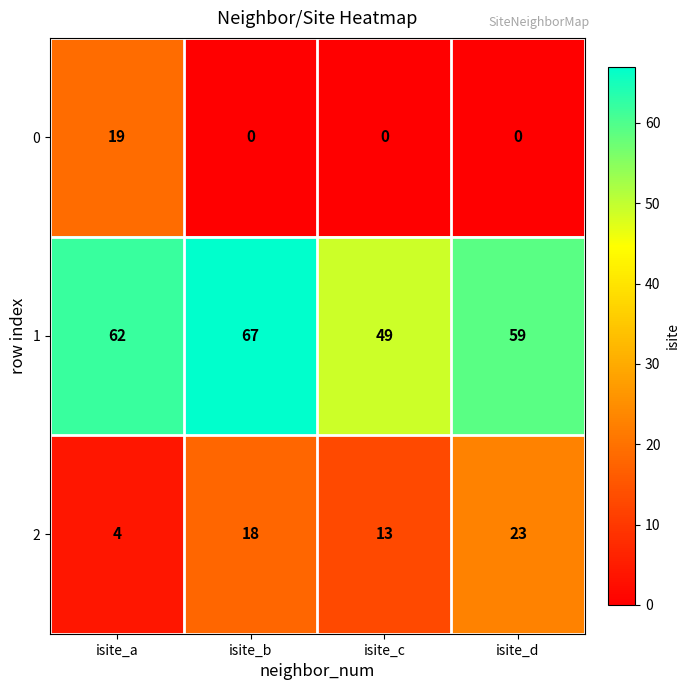

Reading left to right, transcribe all the data shown in this chart.

0: 19	0	0	0
1: 62	67	49	59
2: 4	18	13	23